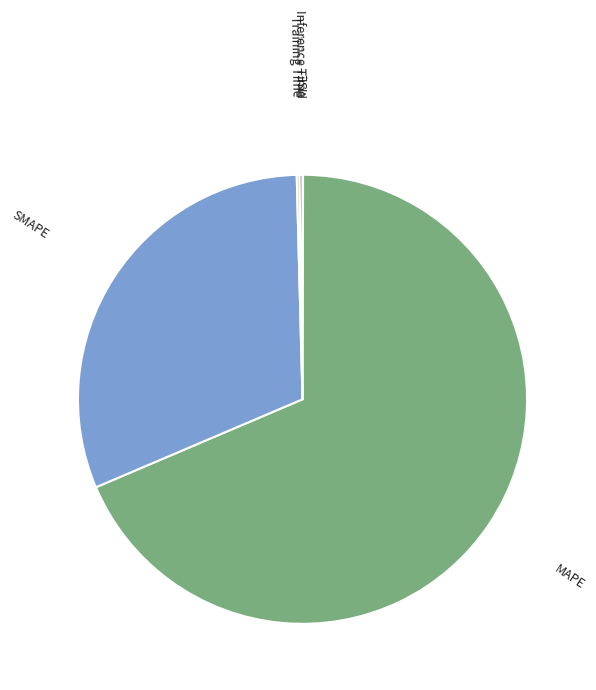

Does any single category account for the majority?

Yes